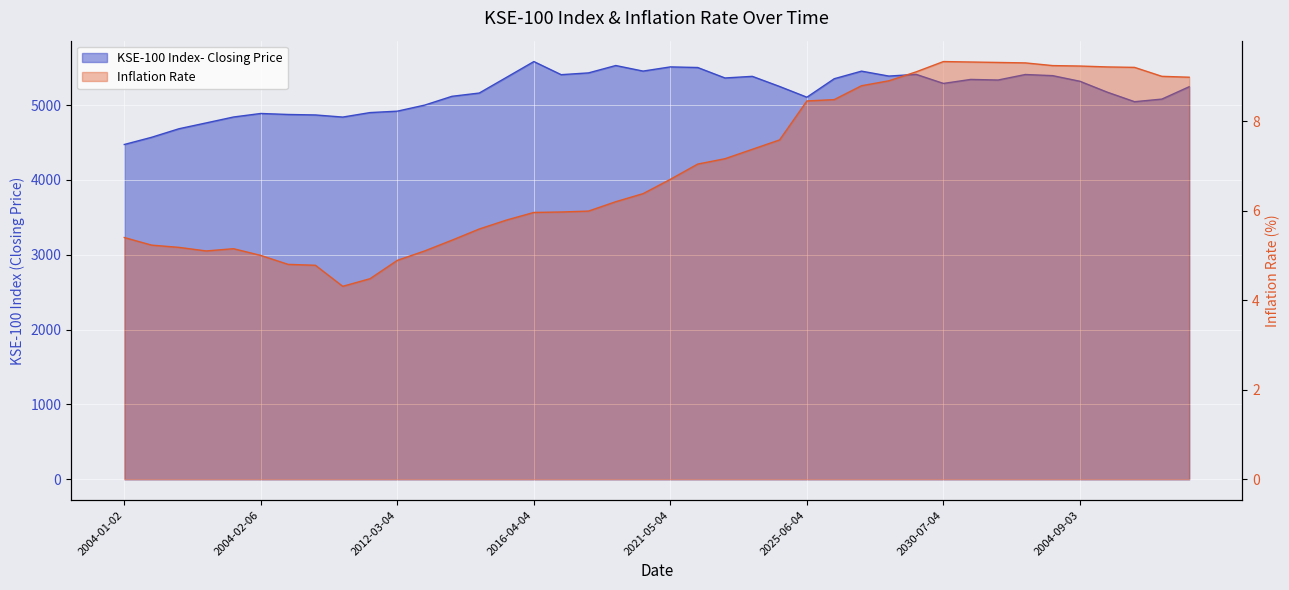

Which category has the lowest value in the Inflation Rate series?

2027-02-04